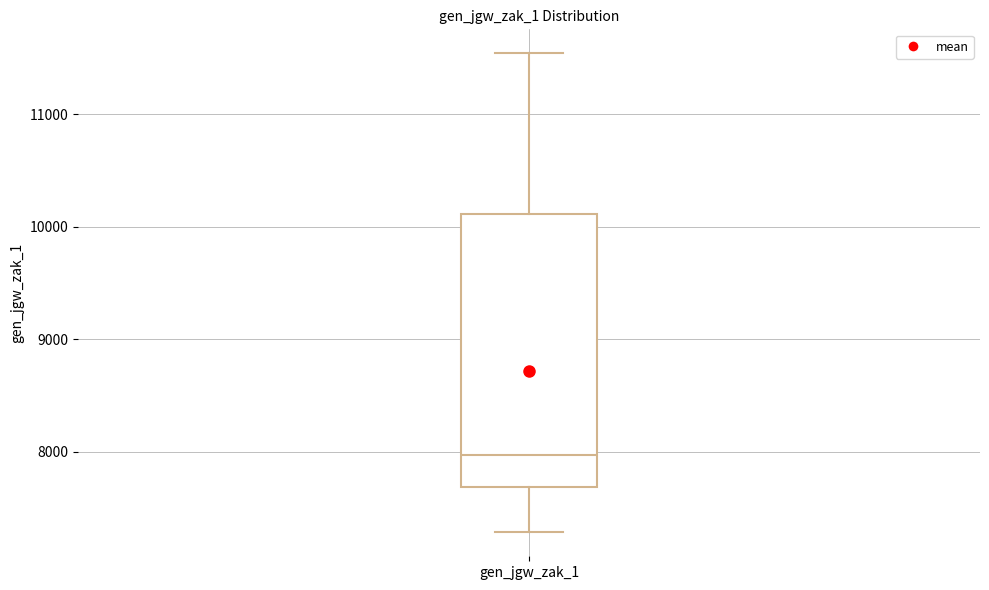

Read this box plot against the y-axis: the position of the median line, the range covered by the box, and the ends of both whiskers. The values are not printed on the chart, so give them approximately, as read against the axis.

median 8000, box 7700 to 10100, whiskers 7300 to 11500